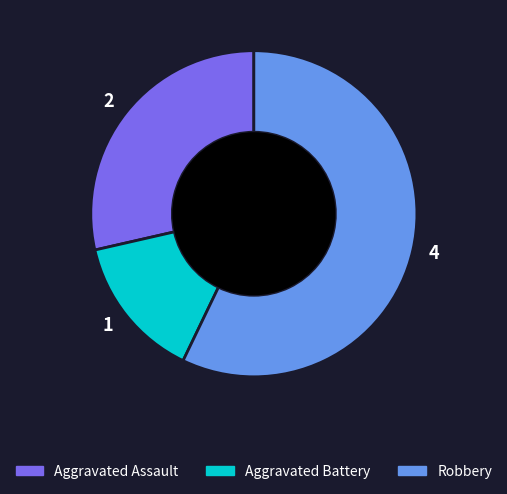

What is the ratio of the value at 4 to the value at 2?

2.0